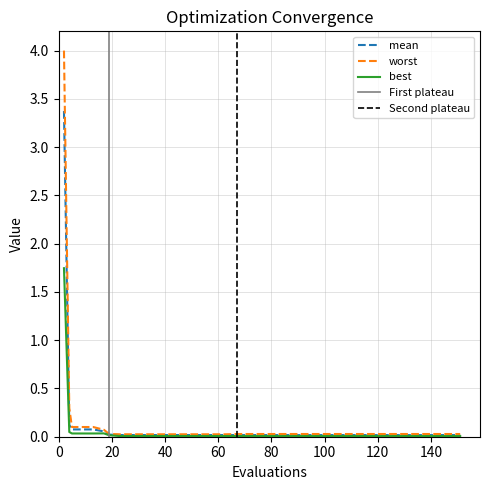

True or false: mean and best cross at least once.

False